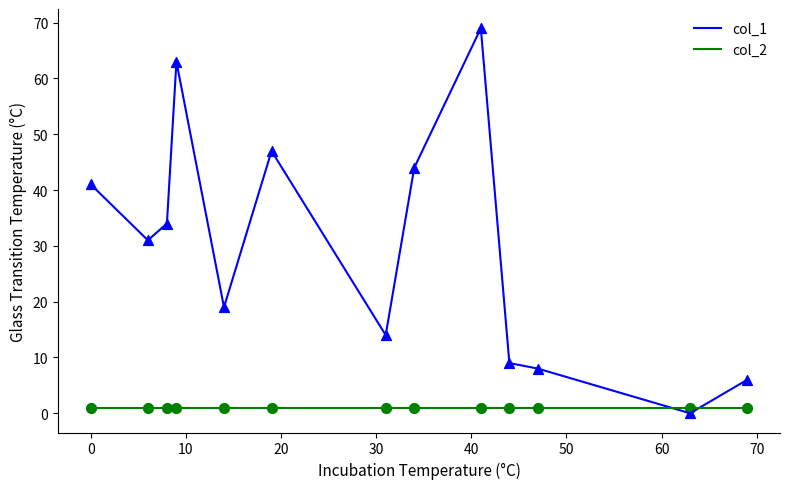

List the series in order of their peak value, lowest first.

col_2, col_1